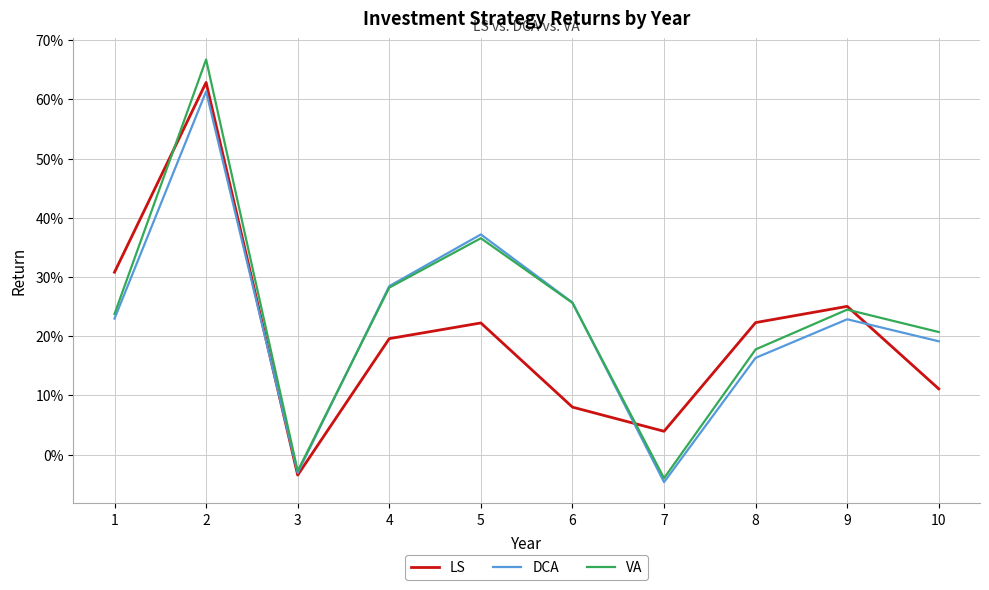

Rank the series by their maximum value, from highest to lowest.

VA, LS, DCA